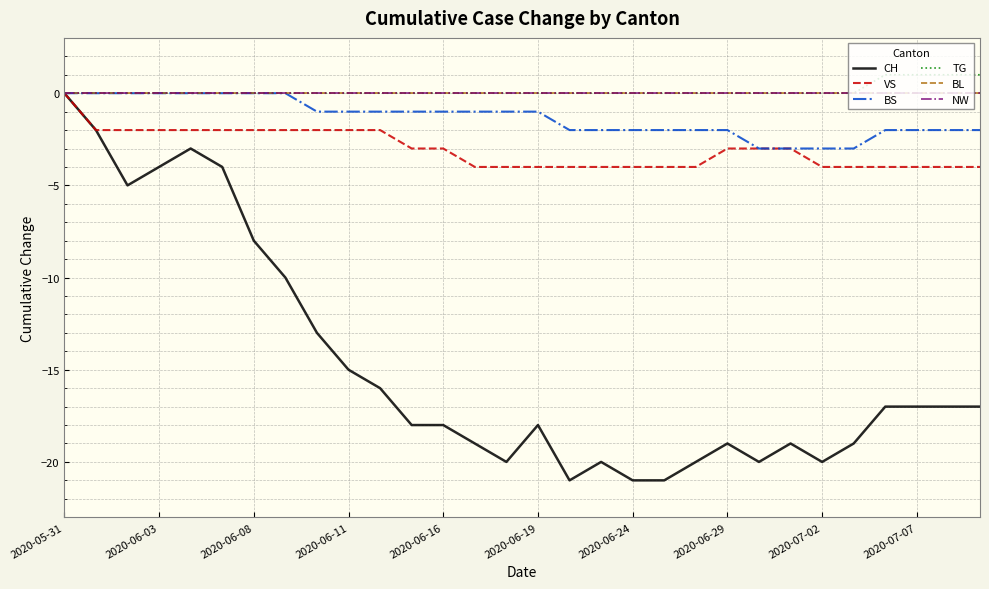

True or false: BL and VS cross at least once.

False